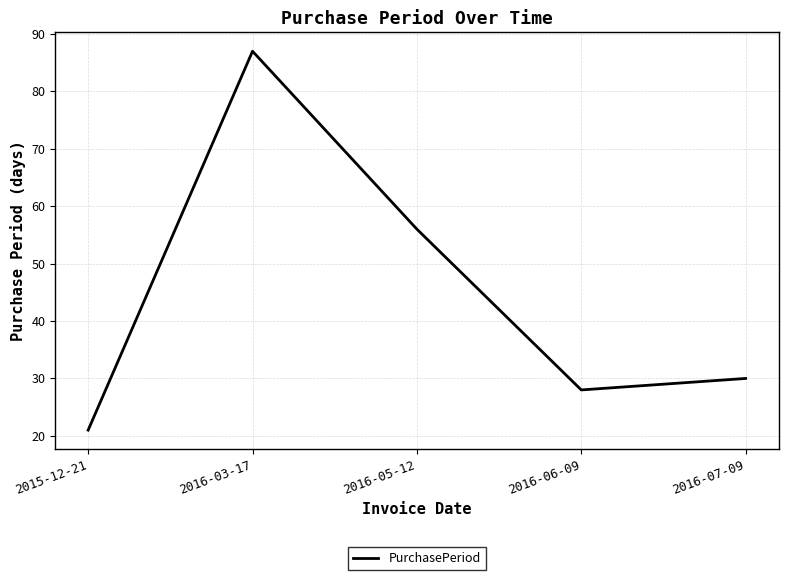

What is the minimum value shown in the chart?

21